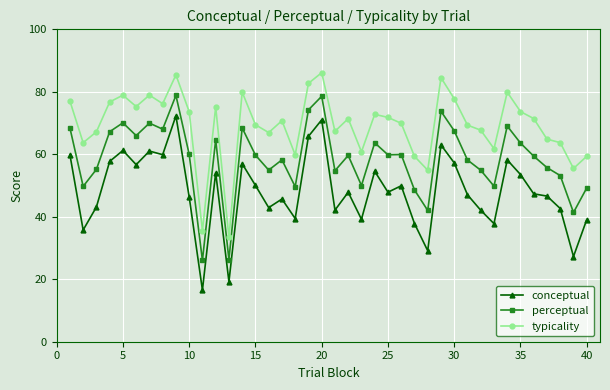

What is the maximum value shown in the chart?

86.1